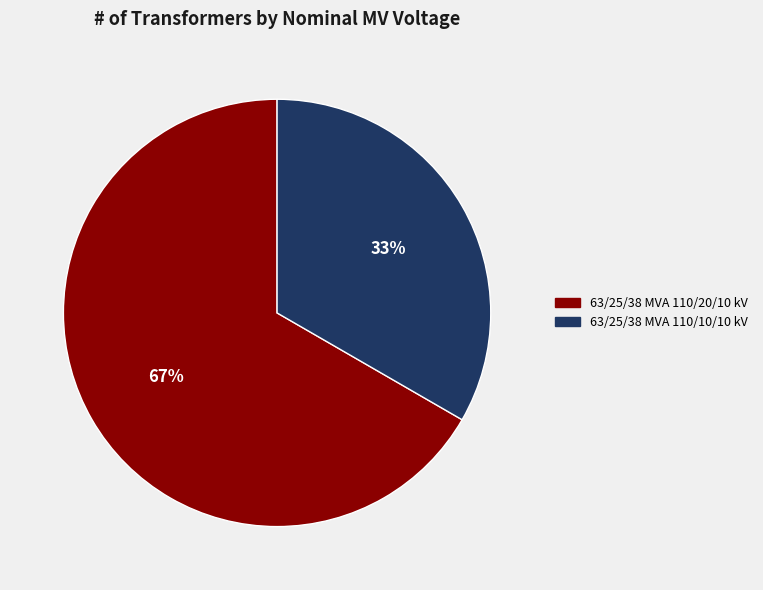

To the nearest percent, what is the average slice percentage?

50%